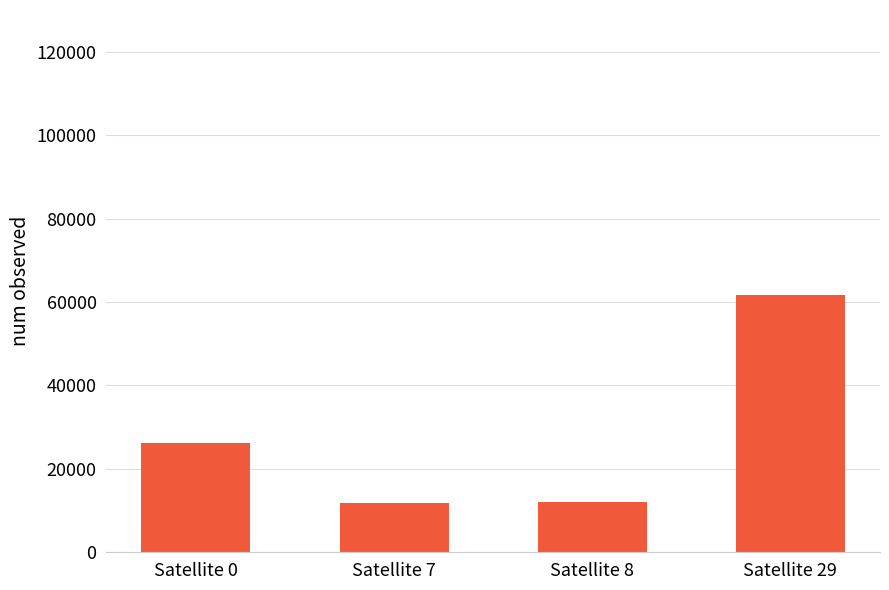

Approximately how many times larger is the value at Satellite 29 compared to Satellite 8?

5.1